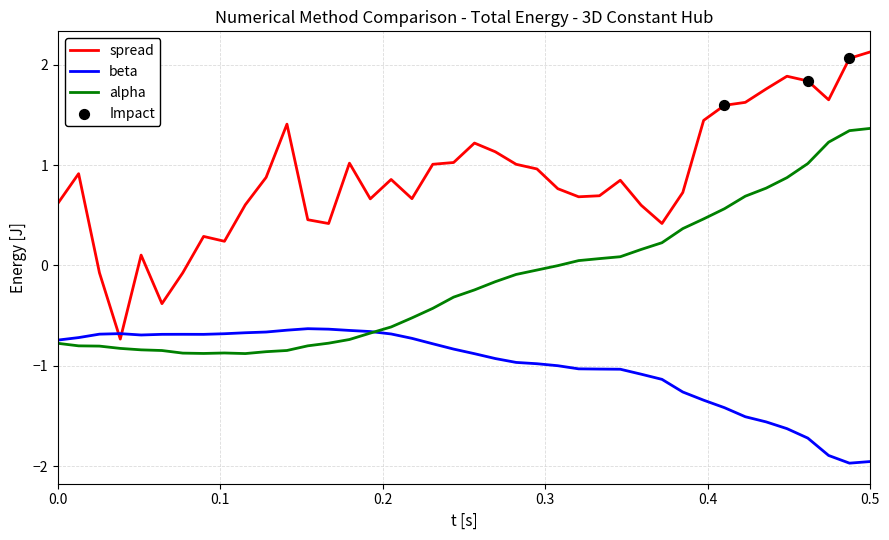

Which series has the largest range (max minus min)?

spread